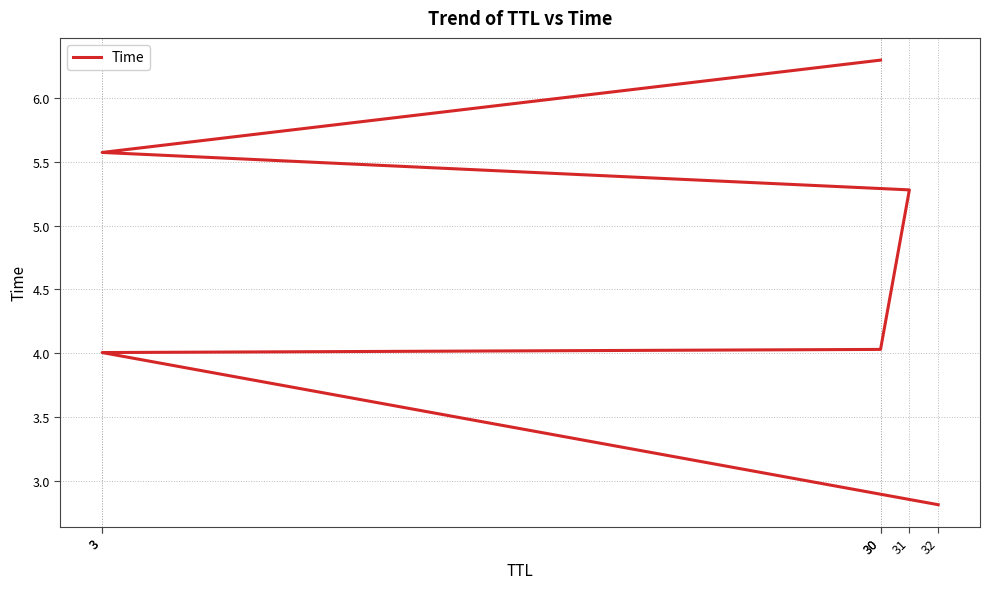

Which label corresponds to the smallest value in the chart?

32